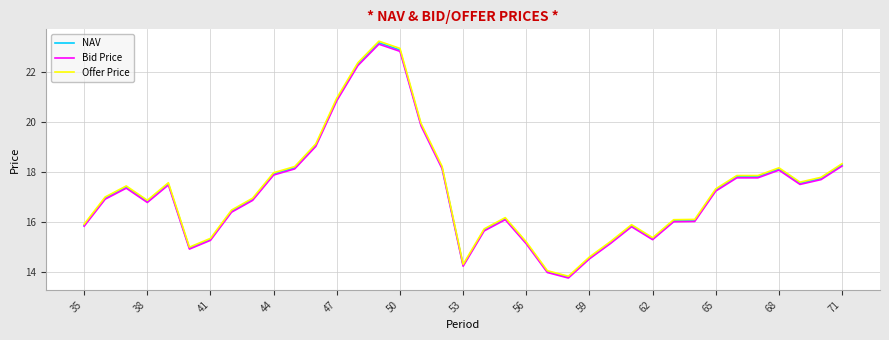

What is the minimum value for NAV?

13.8